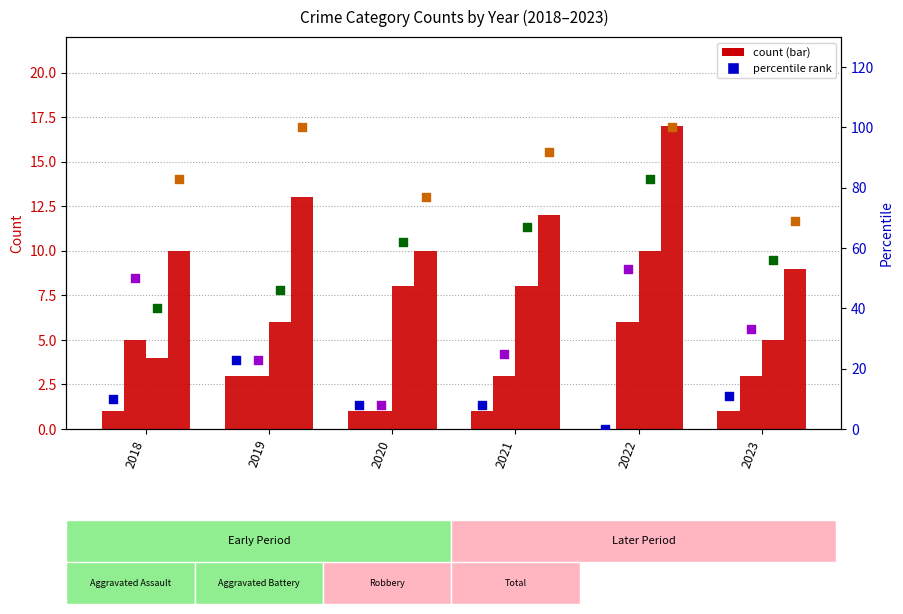

Which series has the largest total across all categories?

Total